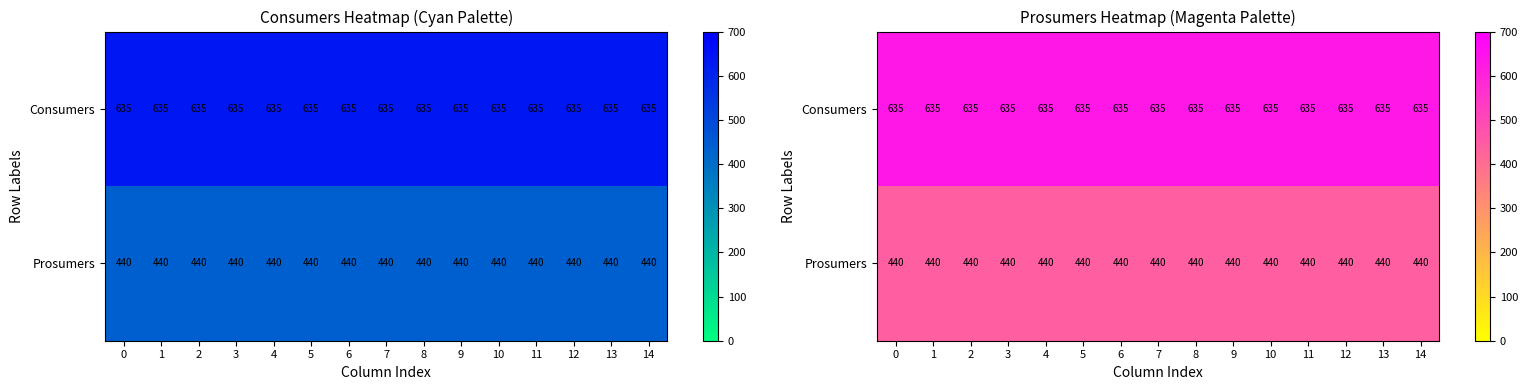

Is the value of Prosumers at 14 greater than the value of Consumers at 5?

No